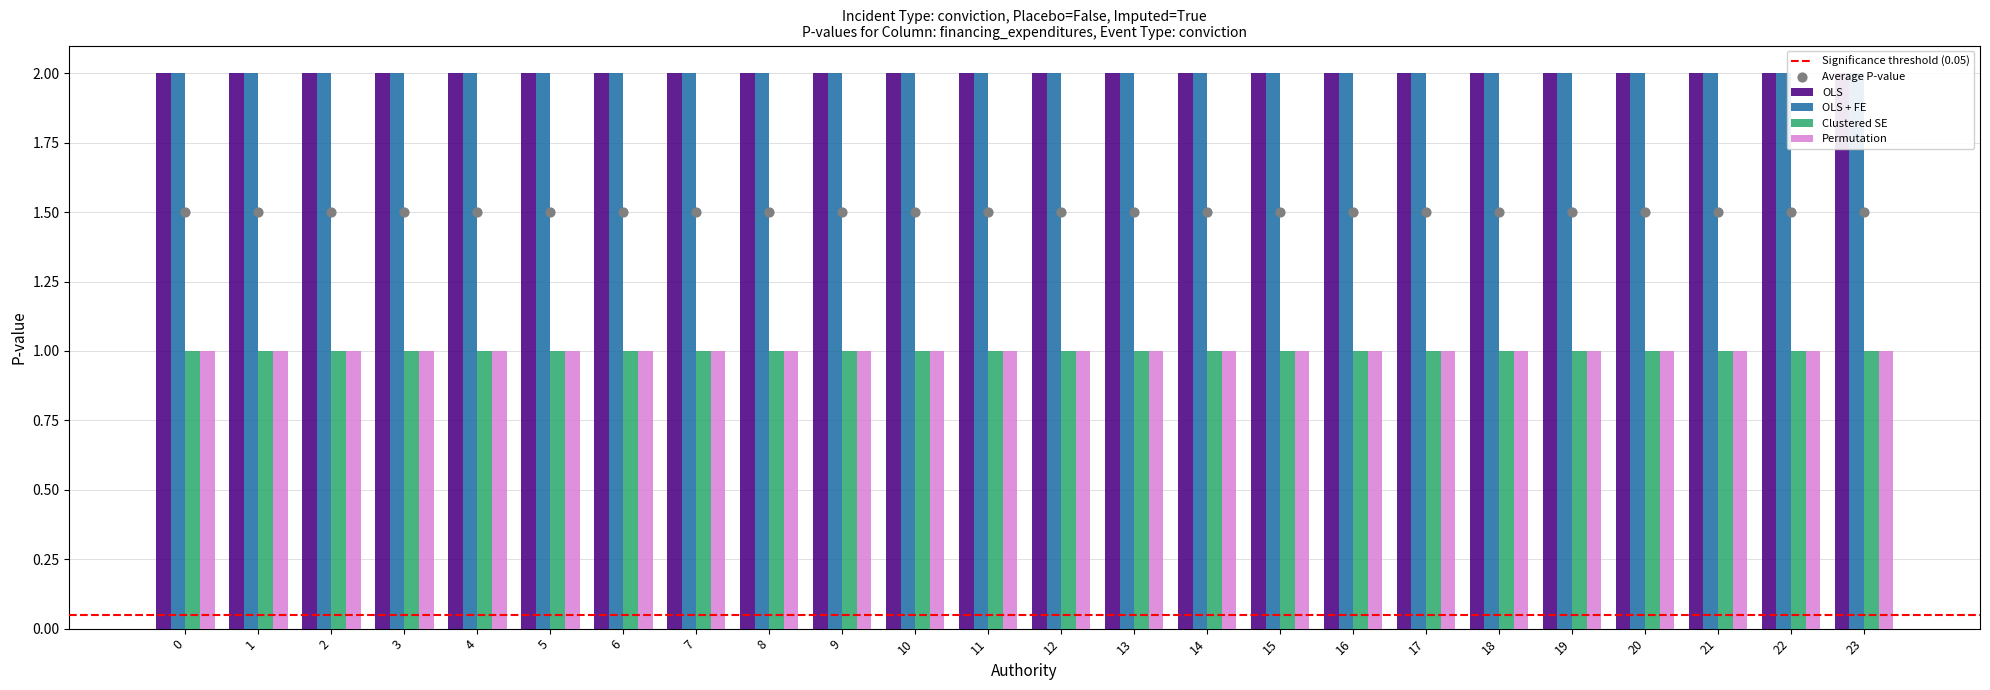

Is the value of OLS at 21 greater than the value of Clustered SE at 21?

Yes